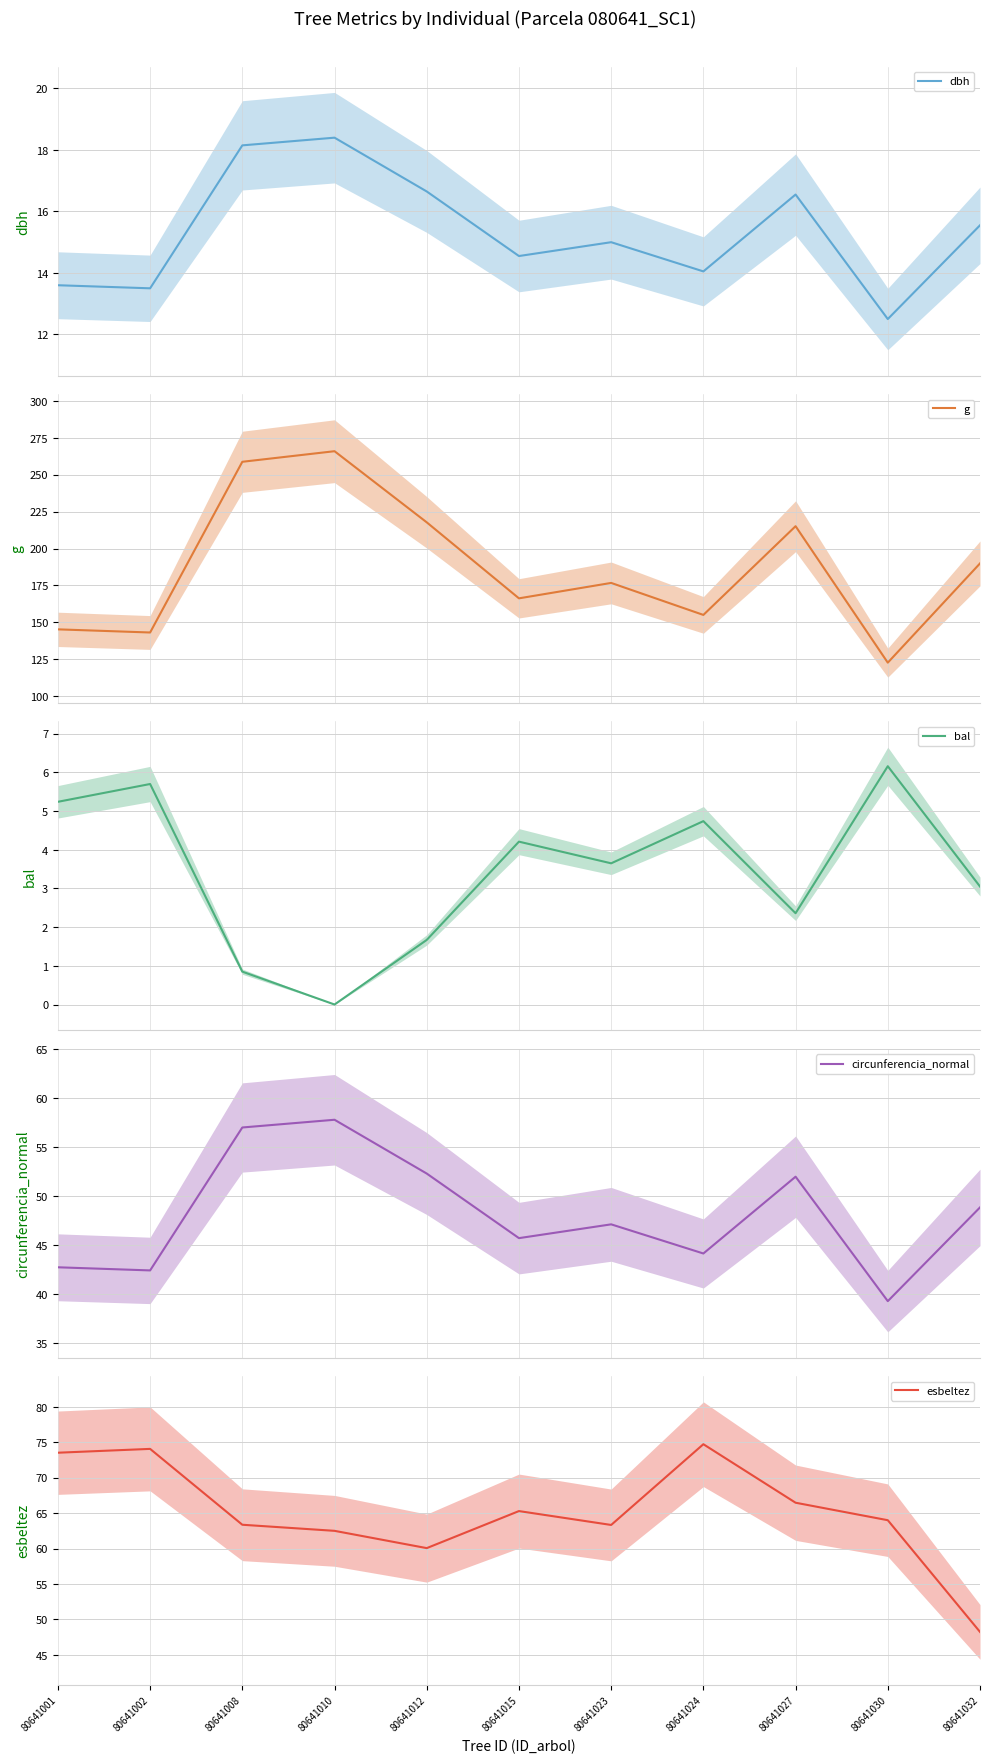

Reading left to right, extract all data points from this chart.

dbh: 13.6	13.5	18.1	18.4	16.6	14.6	15.0	14.1	16.6	12.5	15.6
g: 145.3	143.1	258.7	265.9	217.7	166.3	176.7	155.0	215.1	122.7	189.9
bal: 5.2	5.7	0.8	0.0	1.7	4.2	3.6	4.7	2.4	6.2	3.0
circunferencia_normal: 42.7	42.4	57.0	57.8	52.3	45.7	47.1	44.1	52.0	39.3	48.9
esbeltez: 73.5	74.1	63.4	62.5	60.1	65.3	63.3	74.7	66.5	64.0	48.2